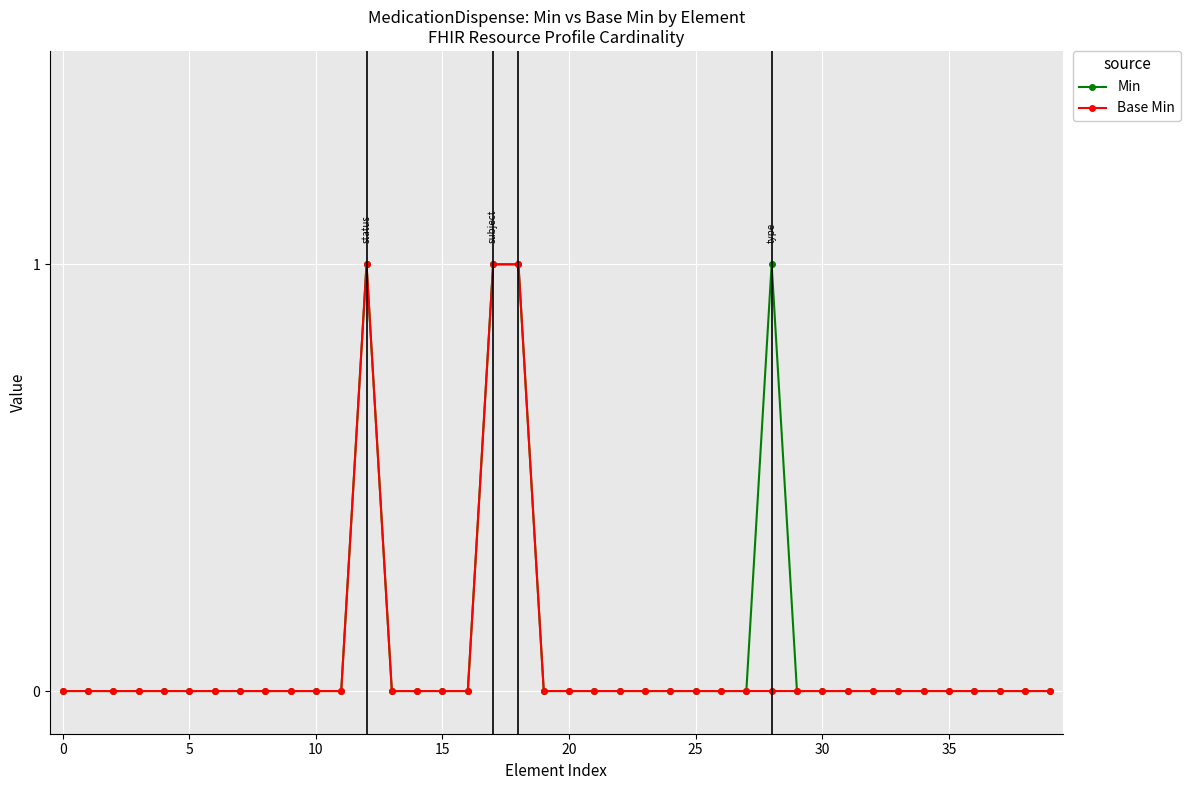

Reading left to right, list all the values displayed in this chart.

Min: 0	0	0	0	0	0	0	0	0	0	0	0	1	0	0	0	0	1	1	0	0	0	0	0	0	0	0	0	1	0	0	0	0	0	0	0	0	0	0	0
Base Min: 0	0	0	0	0	0	0	0	0	0	0	0	1	0	0	0	0	1	1	0	0	0	0	0	0	0	0	0	0	0	0	0	0	0	0	0	0	0	0	0